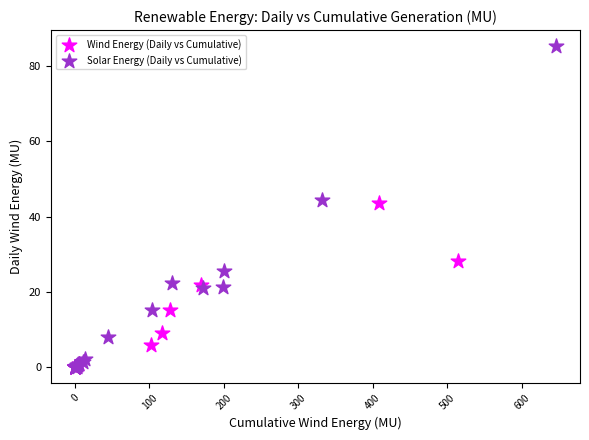

What are all the series names shown in the legend?

Wind Energy (Daily vs Cumulative), Solar Energy (Daily vs Cumulative)